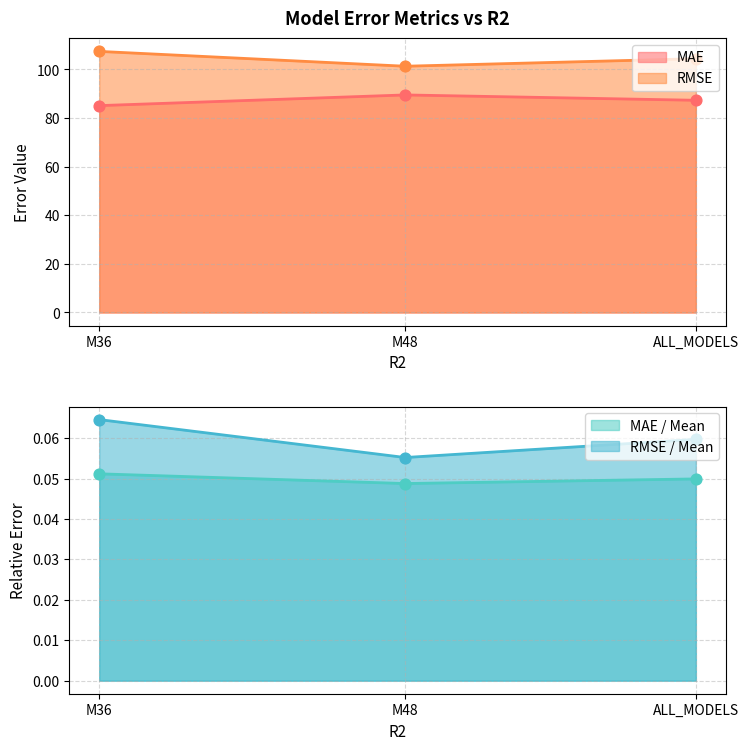

Which series has the largest total across all categories?

RMSE